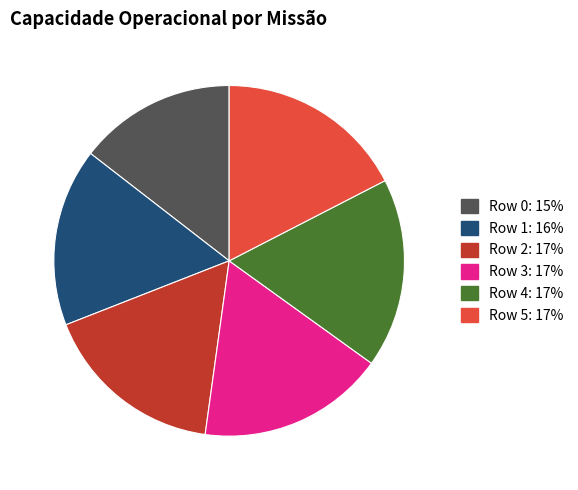

Which slice is the largest?

Row 4